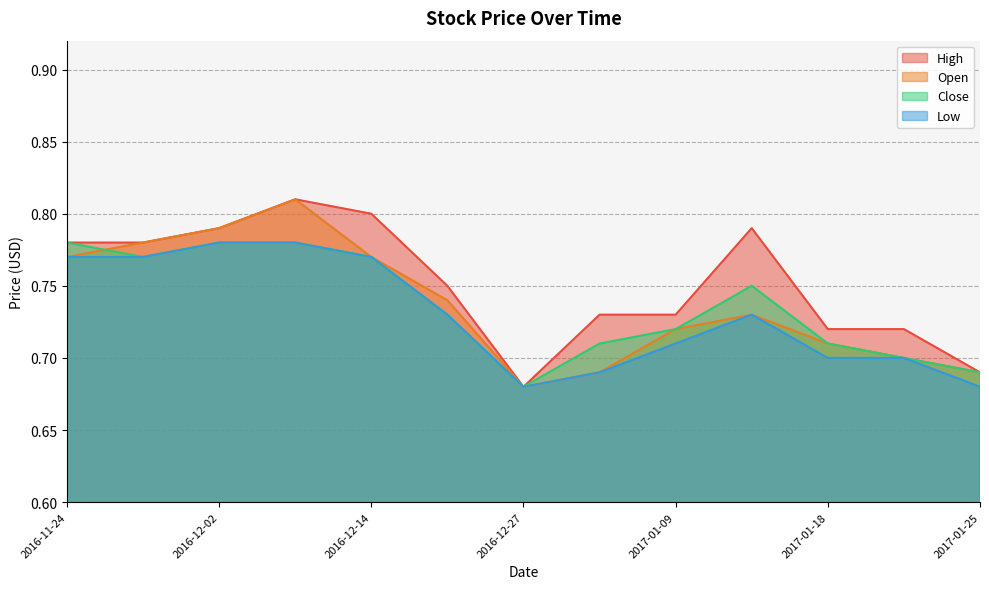

What is the sum of all High values?

9.8